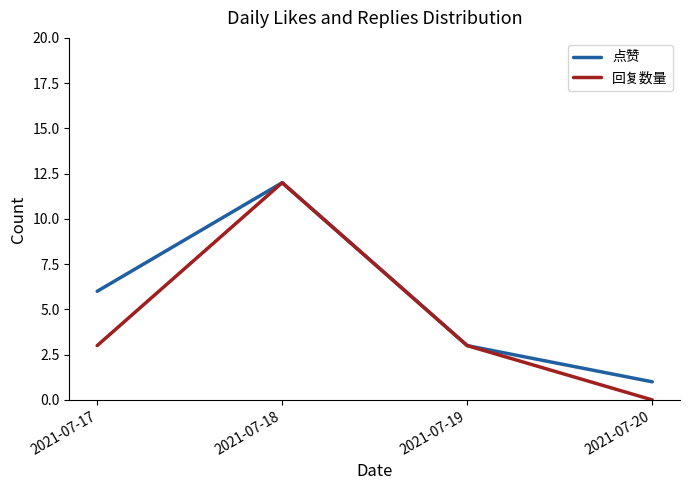

How many 点赞 values are between 3 and 12?

3